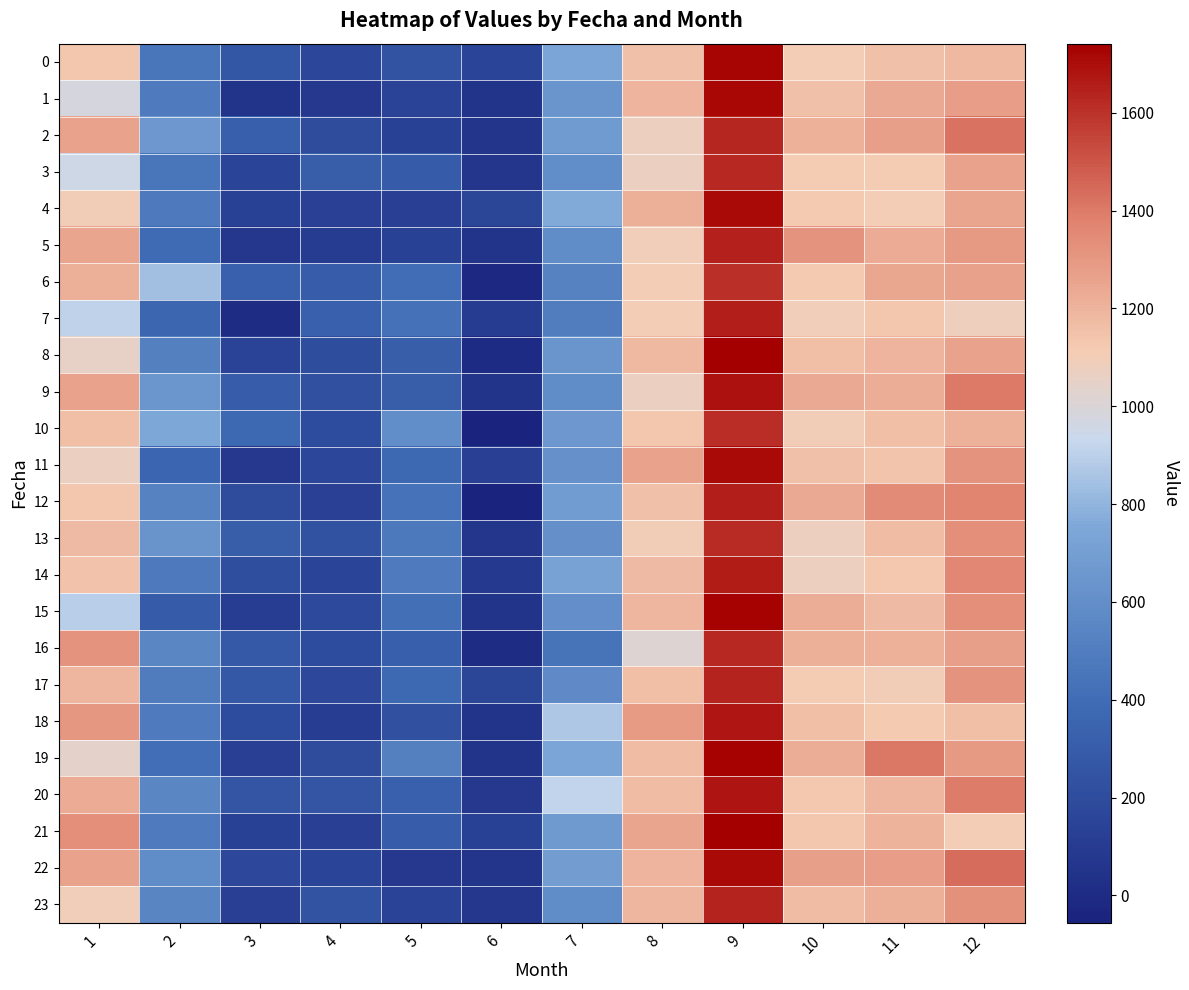

Reading left to right, extract all data points from this chart.

0: 1=1136.6	2=451.9	3=273.3	4=173.5	5=242.2	6=153.9	7=744.1	8=1157.5	9=1724.0	10=1109.3	11=1158.6	12=1181.7
1: 1=978.3	2=485.6	3=51.3	4=81.7	5=143.5	6=42.8	7=634.6	8=1196.4	9=1718.4	10=1154.2	11=1239.5	12=1285.0
2: 1=1262.2	2=658.4	3=317.8	4=191.9	5=134.6	6=59.0	7=678.0	8=1081.2	9=1635.3	10=1207.9	11=1274.2	12=1423.7
3: 1=949.7	2=451.7	3=154.5	4=315.0	5=292.8	6=70.4	7=596.0	8=1071.8	9=1627.2	10=1113.2	11=1112.6	12=1260.5
4: 1=1100.1	2=478.1	3=140.2	4=127.9	5=122.6	6=156.6	7=764.3	8=1215.0	9=1706.5	10=1122.0	11=1106.4	12=1254.4
5: 1=1253.5	2=389.7	3=77.5	4=99.3	5=135.8	6=43.4	7=585.7	8=1090.5	9=1648.3	10=1319.9	11=1230.3	12=1296.9
6: 1=1221.6	2=838.1	3=329.6	4=307.0	5=404.0	6=-18.4	7=533.7	8=1108.6	9=1604.1	10=1118.4	11=1243.2	12=1266.3
7: 1=909.7	2=361.8	3=3.0	4=323.5	5=428.2	6=103.0	7=503.5	8=1109.4	9=1650.2	10=1094.3	11=1136.9	12=1087.4
8: 1=1060.0	2=514.3	3=143.1	4=209.6	5=310.7	6=-1.5	7=635.0	8=1183.4	9=1741.4	10=1161.1	11=1200.5	12=1261.1
9: 1=1257.0	2=650.5	3=304.6	4=226.5	5=316.2	6=43.1	7=589.3	8=1069.5	9=1685.3	10=1242.0	11=1227.9	12=1399.8
10: 1=1161.0	2=746.4	3=376.8	4=197.3	5=593.4	6=-55.8	7=657.5	8=1136.5	9=1612.8	10=1097.0	11=1162.1	12=1209.7
11: 1=1068.3	2=352.9	3=84.2	4=171.6	5=377.5	6=125.8	7=614.1	8=1262.7	9=1707.8	10=1154.2	11=1144.2	12=1317.5
12: 1=1133.4	2=532.8	3=195.0	4=127.4	5=434.6	6=-54.8	7=686.1	8=1152.3	9=1650.2	10=1236.0	11=1345.1	12=1368.2
13: 1=1176.2	2=631.3	3=311.7	4=234.2	5=476.3	6=70.5	7=604.7	8=1097.5	9=1619.5	10=1076.9	11=1169.1	12=1329.4
14: 1=1150.6	2=480.0	3=214.8	4=152.8	5=487.3	6=87.3	7=719.1	8=1179.0	9=1657.4	10=1077.3	11=1128.8	12=1361.2
15: 1=898.2	2=294.9	3=109.6	4=183.2	5=415.5	6=43.2	7=600.8	8=1191.7	9=1728.8	10=1227.2	11=1179.5	12=1333.8
16: 1=1314.1	2=551.0	3=287.3	4=202.7	5=321.8	6=1.5	7=448.9	8=1017.8	9=1628.0	10=1220.0	11=1211.6	12=1277.2
17: 1=1188.6	2=492.5	3=278.3	4=180.7	5=375.6	6=159.1	7=579.4	8=1160.9	9=1637.6	10=1114.4	11=1099.3	12=1314.6
18: 1=1303.9	2=487.8	3=203.4	4=108.2	5=230.3	6=52.8	7=865.2	8=1288.3	9=1677.2	10=1161.5	11=1118.2	12=1164.1
19: 1=1044.1	2=409.4	3=122.7	4=193.4	5=514.8	6=42.6	7=742.8	8=1167.1	9=1729.5	10=1226.6	11=1405.7	12=1297.7
20: 1=1231.3	2=548.7	3=253.1	4=253.5	5=324.8	6=81.7	7=915.6	8=1171.0	9=1678.3	10=1130.3	11=1188.7	12=1392.6
21: 1=1328.3	2=490.0	3=140.7	4=125.0	5=300.6	6=135.0	7=672.5	8=1256.8	9=1738.9	10=1131.3	11=1203.0	12=1106.4
22: 1=1257.6	2=585.9	3=179.9	4=148.9	5=79.6	6=59.1	7=689.0	8=1200.6	9=1712.1	10=1276.8	11=1279.4	12=1434.7
23: 1=1092.3	2=542.2	3=122.8	4=242.9	5=145.6	6=74.6	7=587.3	8=1193.3	9=1641.1	10=1172.2	11=1220.8	12=1322.7